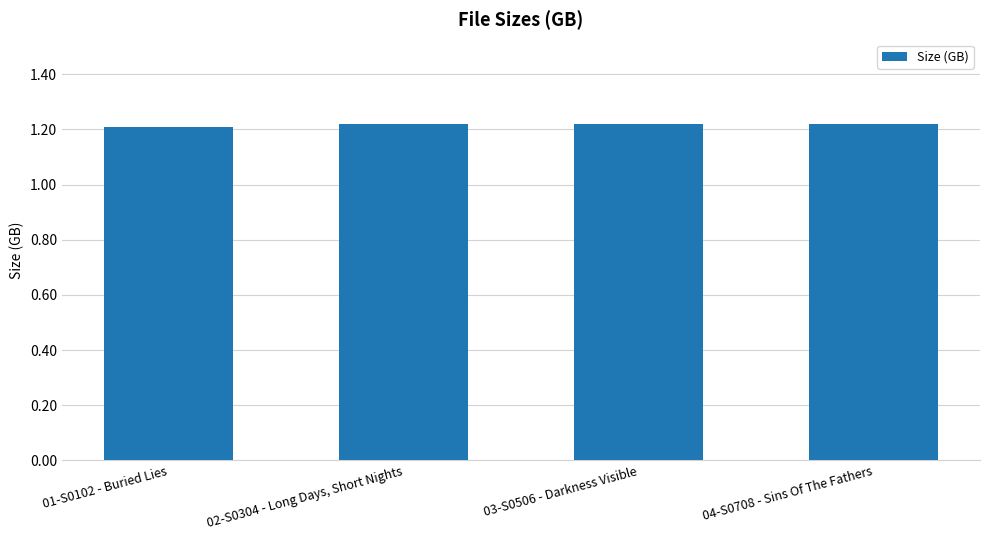

Count the values in the range 1 to 2.

4